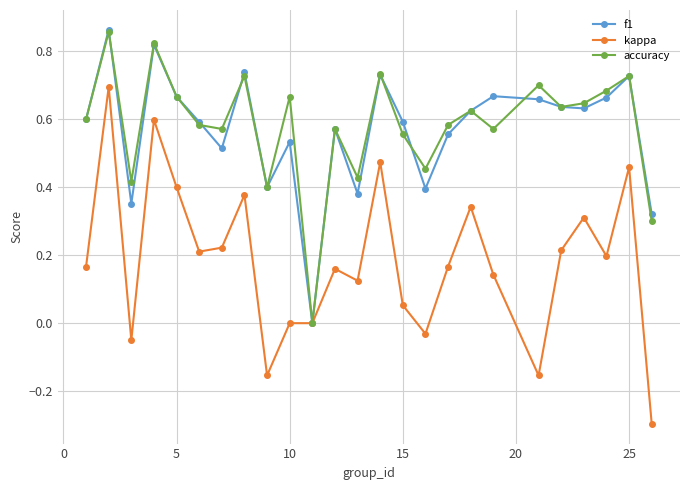

In accuracy, how many points are lower than both neighbors (excluding endpoints)?

8